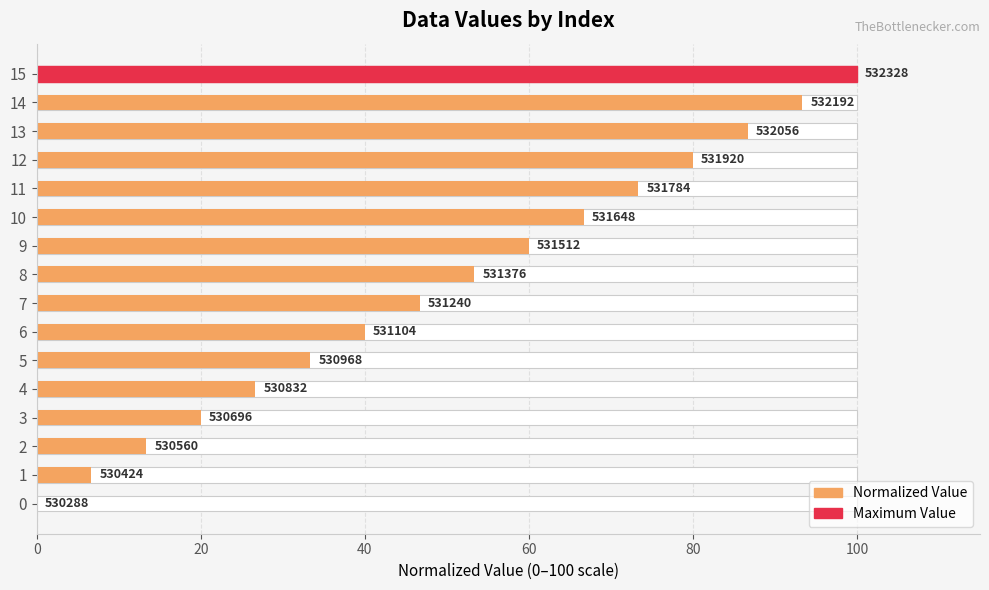

Where is the data nearest to the value 50?

7